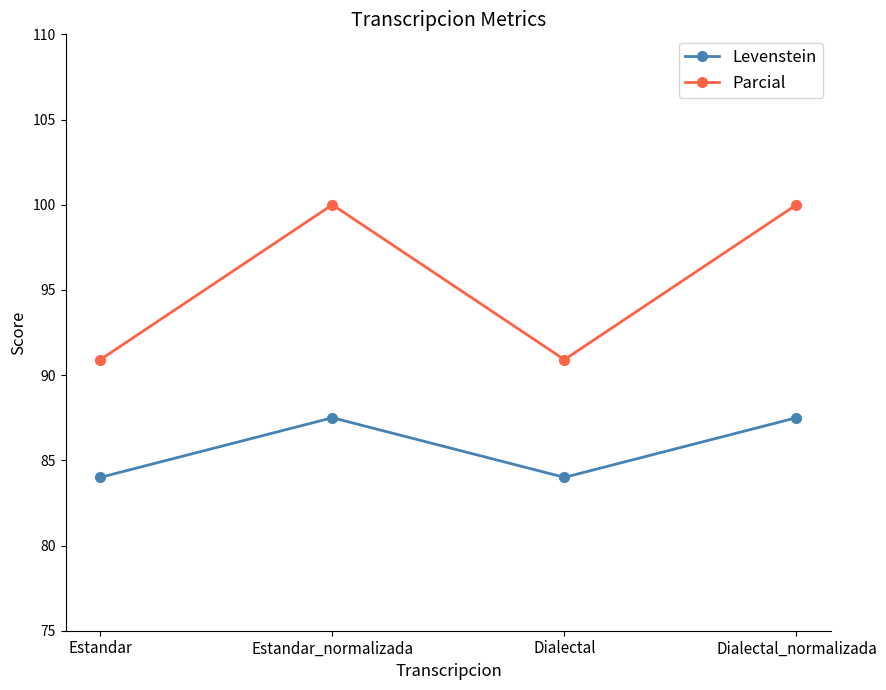

Where does the Levenstein series first go above 87?

Estandar_normalizada